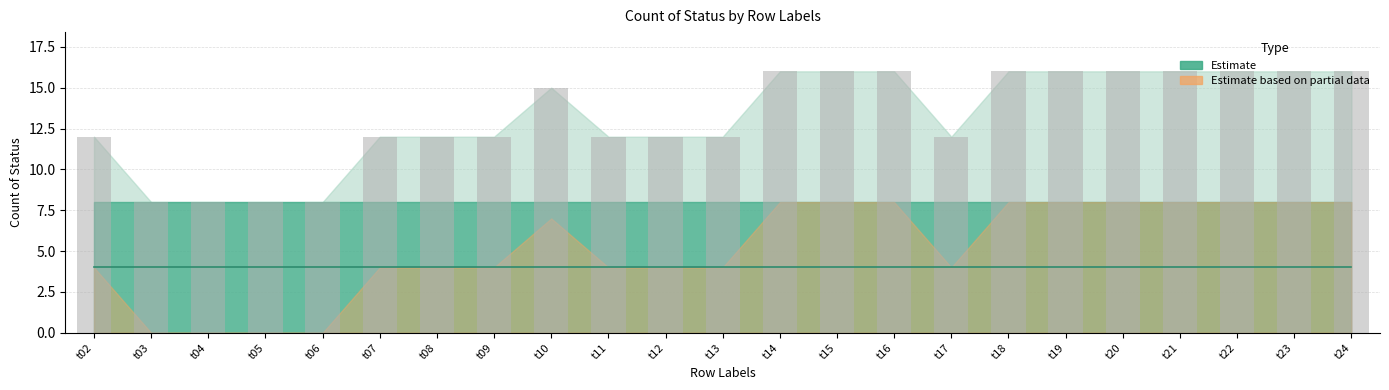

At which category is the sum across all series the highest?

t14